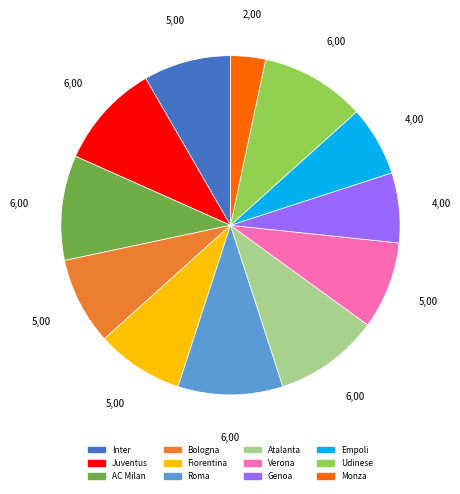

Combined, do Empoli and Juventus account for over 50%?

No